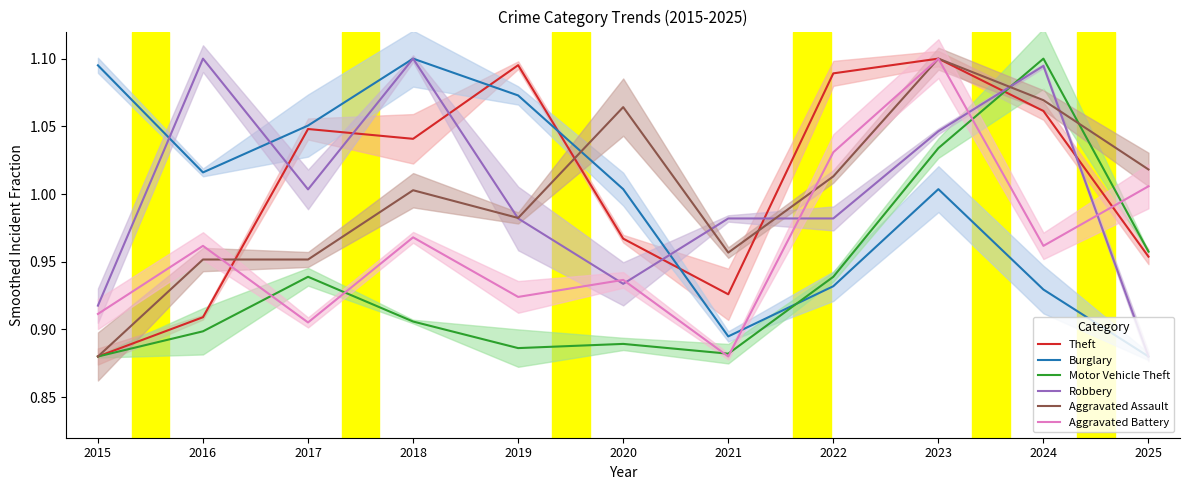

What is the difference between the maximum and second lowest values in the Theft series?

0.2